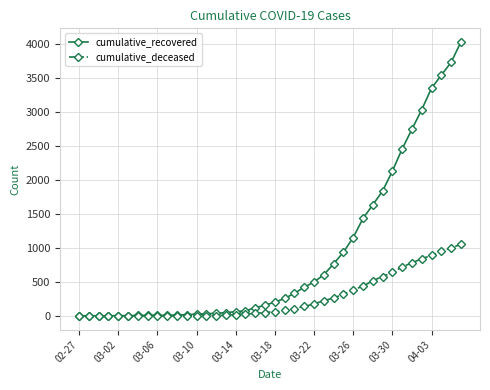

What is the greatest value displayed?

4026